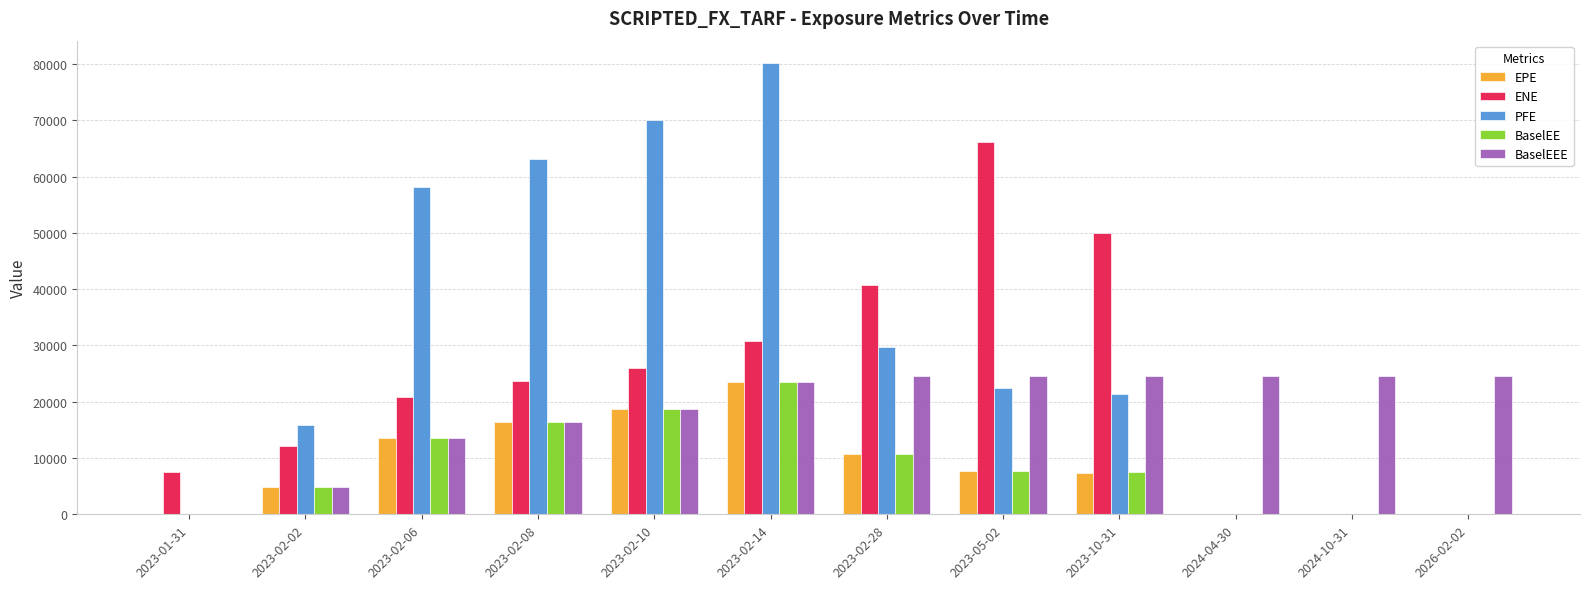

What is the sum of all EPE values?

102864